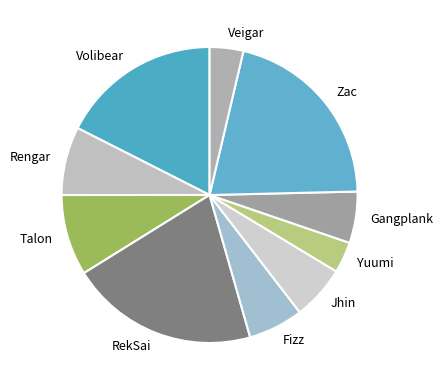

Does Talon represent more than half of the total?

No